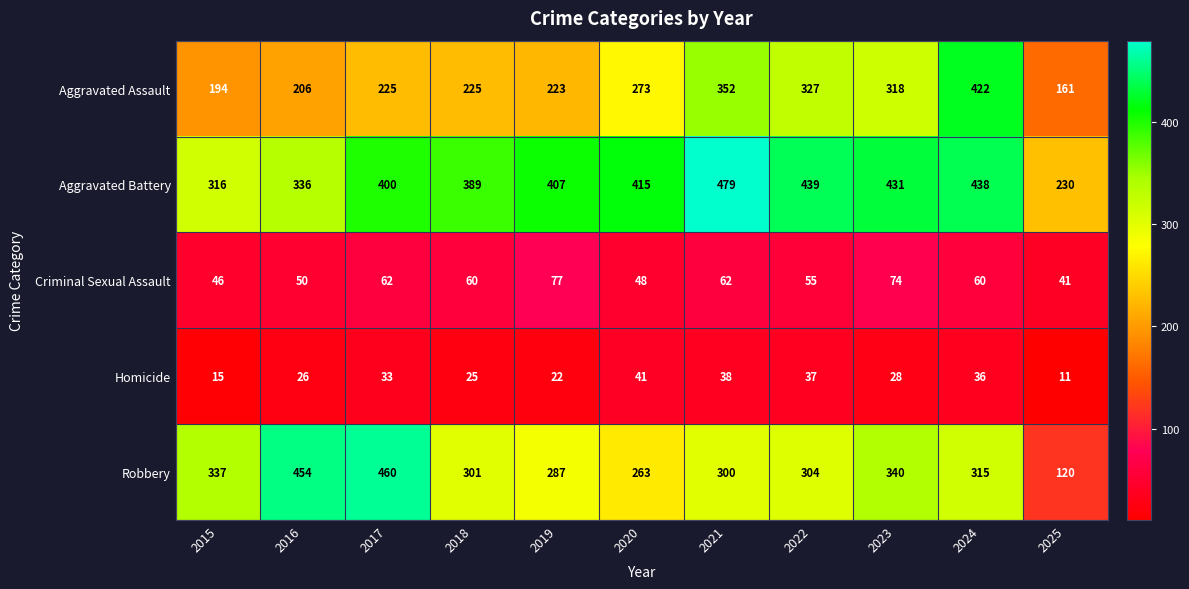

How many distinct data groups are displayed?

5